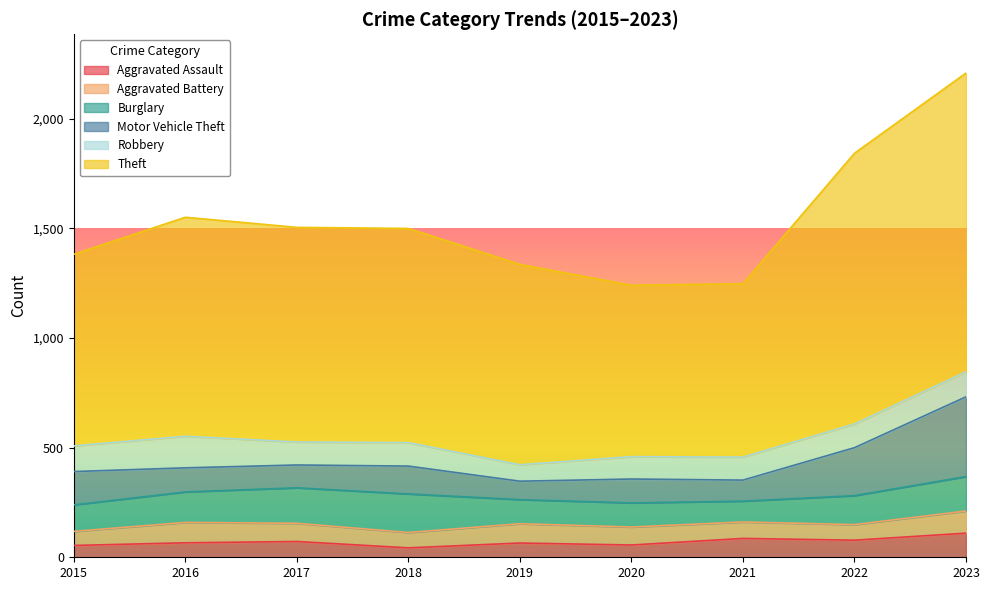

Where does the Motor Vehicle Theft series first go above 110?

2015